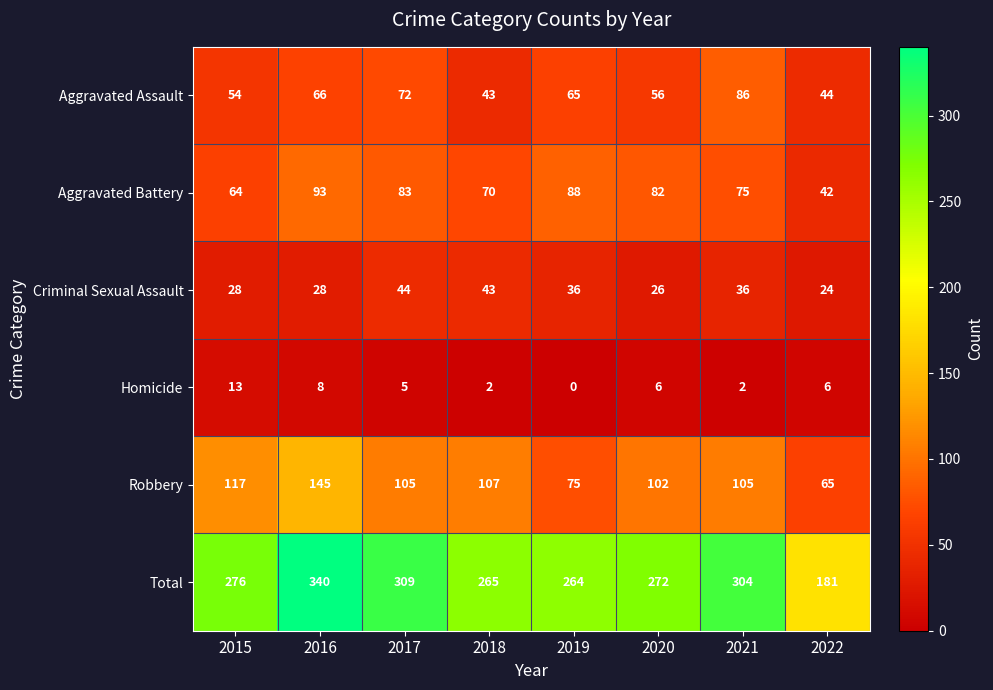

Read the Total value at 2021, to the nearest 10.

300